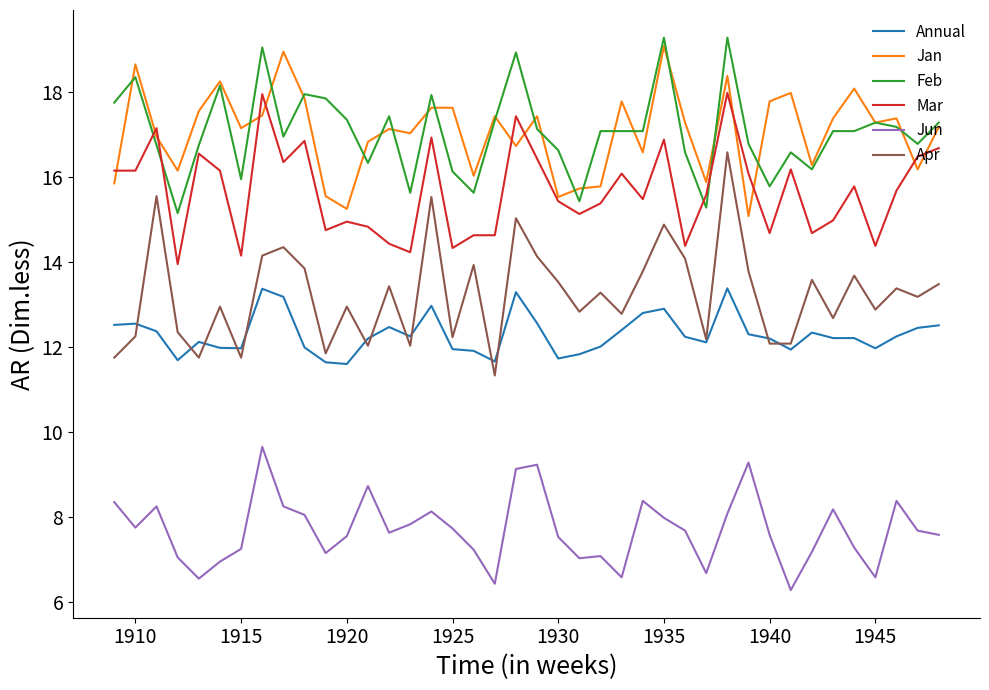

How many series are shown in this chart?

6